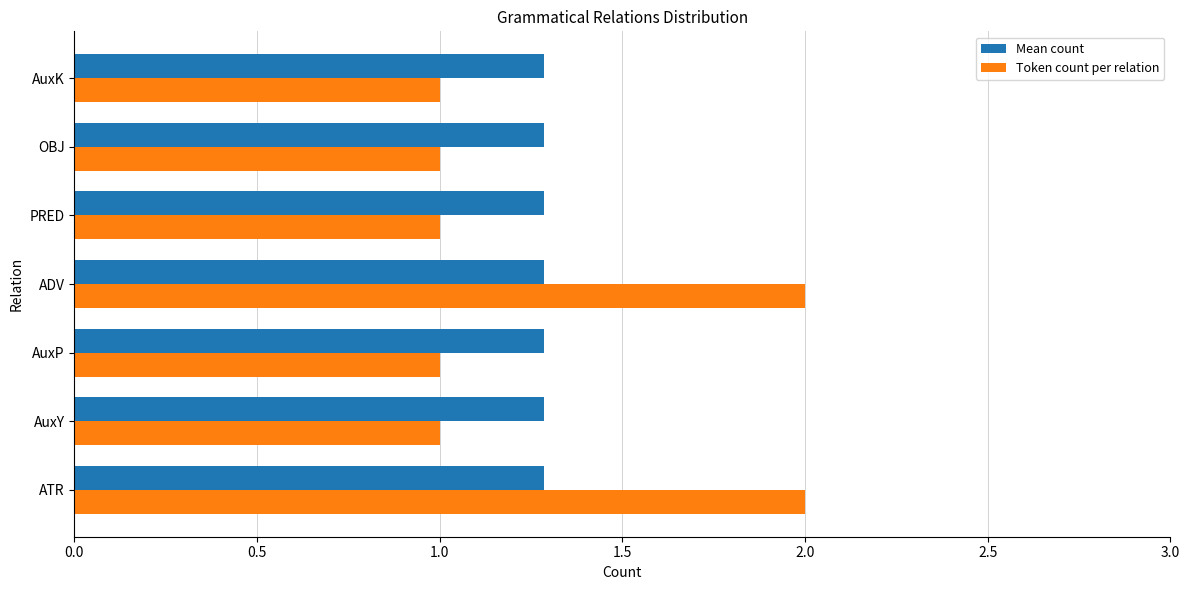

List the series in order of their peak value, lowest first.

Mean count, Token count per relation